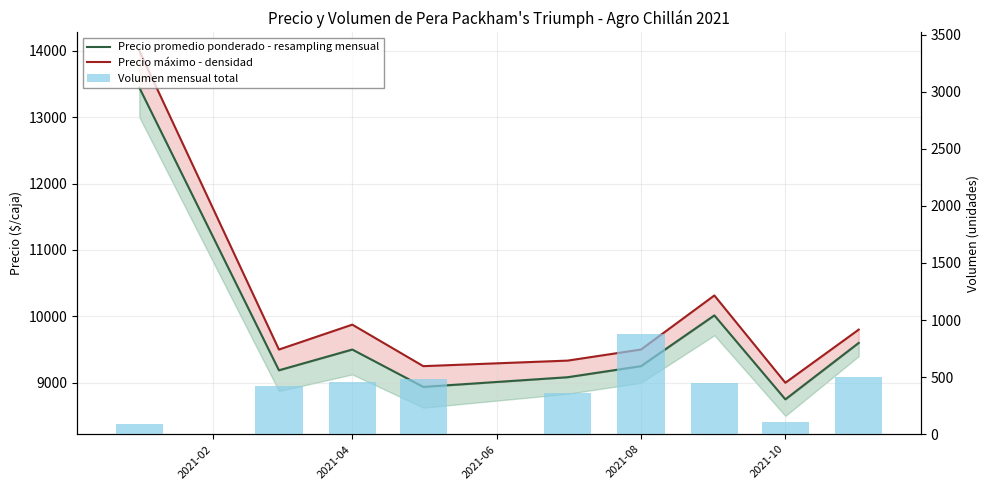

What is the sum of all Precio máximo - densidad values?

90572.6